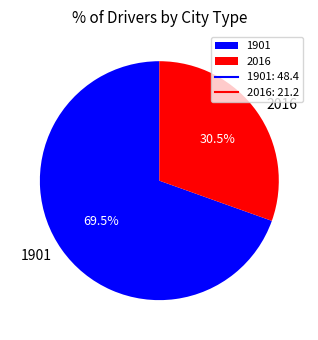

What is the ratio of the value at 1901 to the value at 2016?

2.3